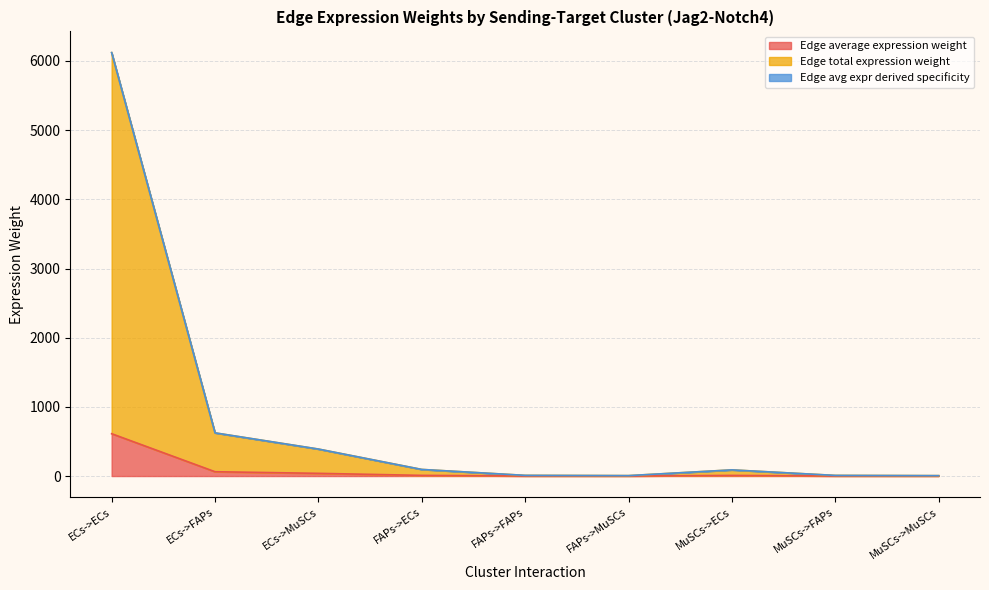

Which series has the largest range (max minus min)?

Edge avg expr derived specificity